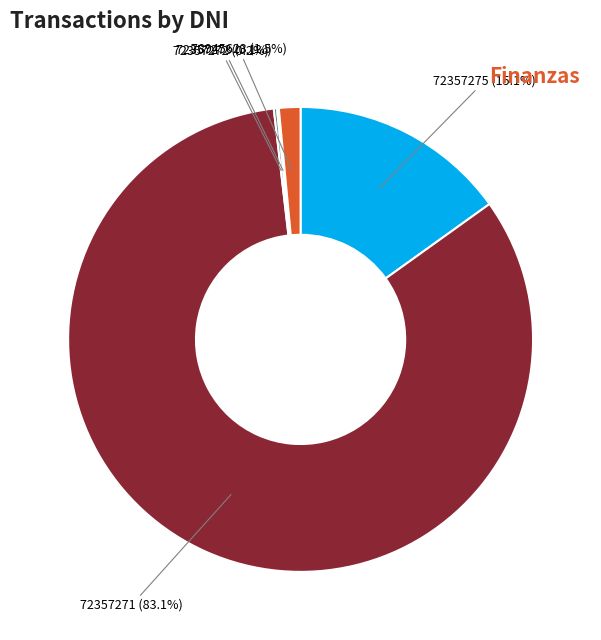

To the nearest percent, what portion does 72357271 represent?

83%